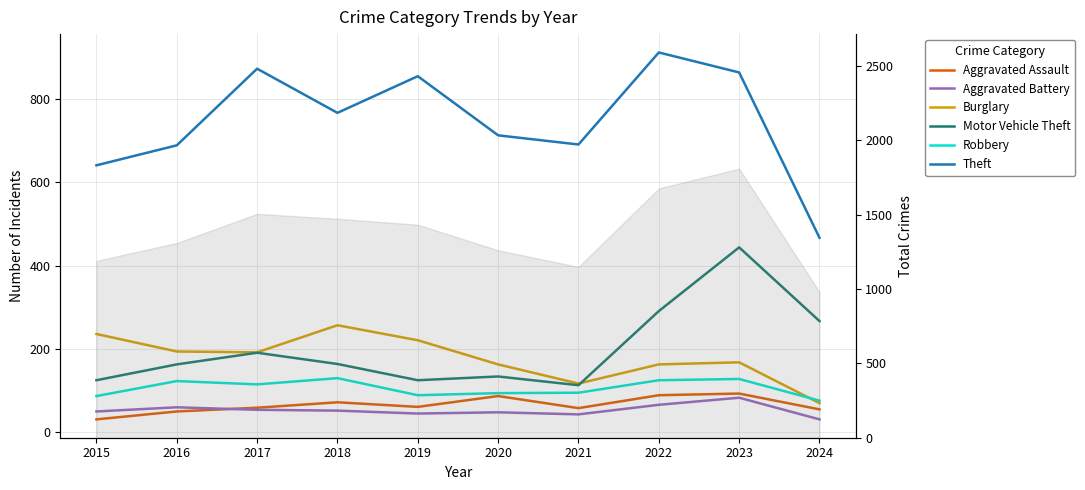

What is the average value of the Motor Vehicle Theft series?

202